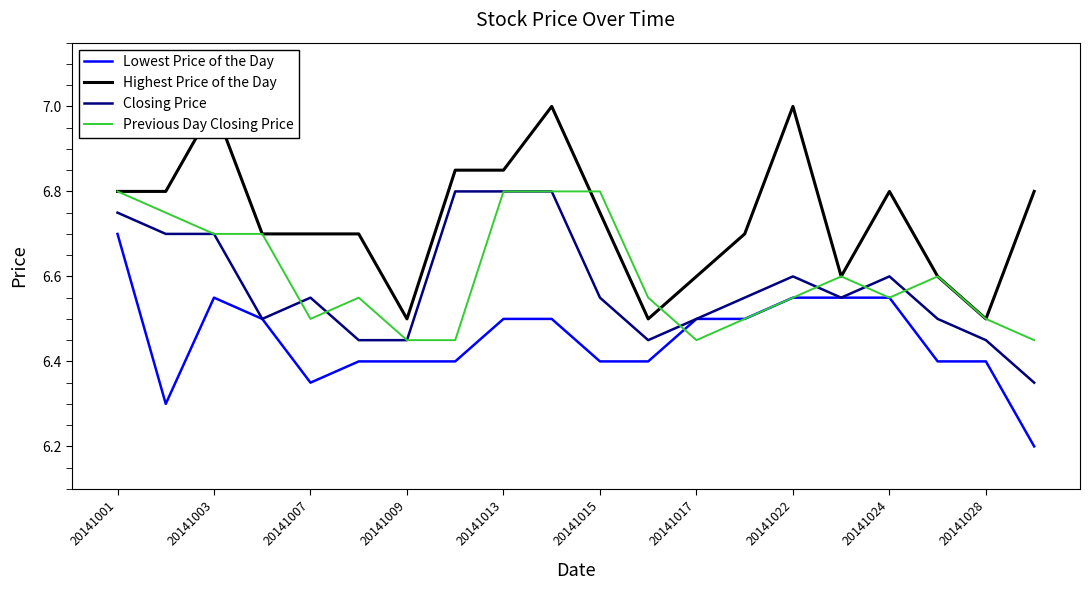

True or false: Highest Price of the Day and Lowest Price of the Day cross at least once.

False